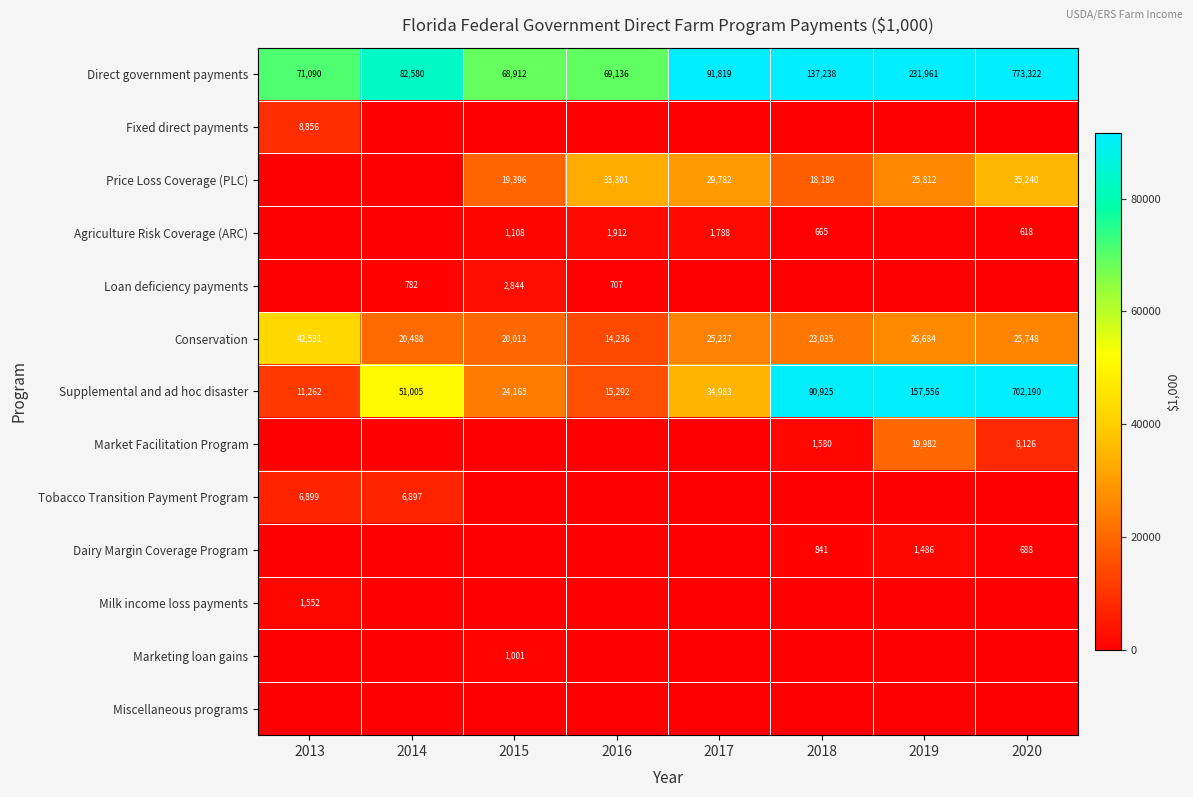

The Direct government payments series shows 773322 at 2020. True or false?

True